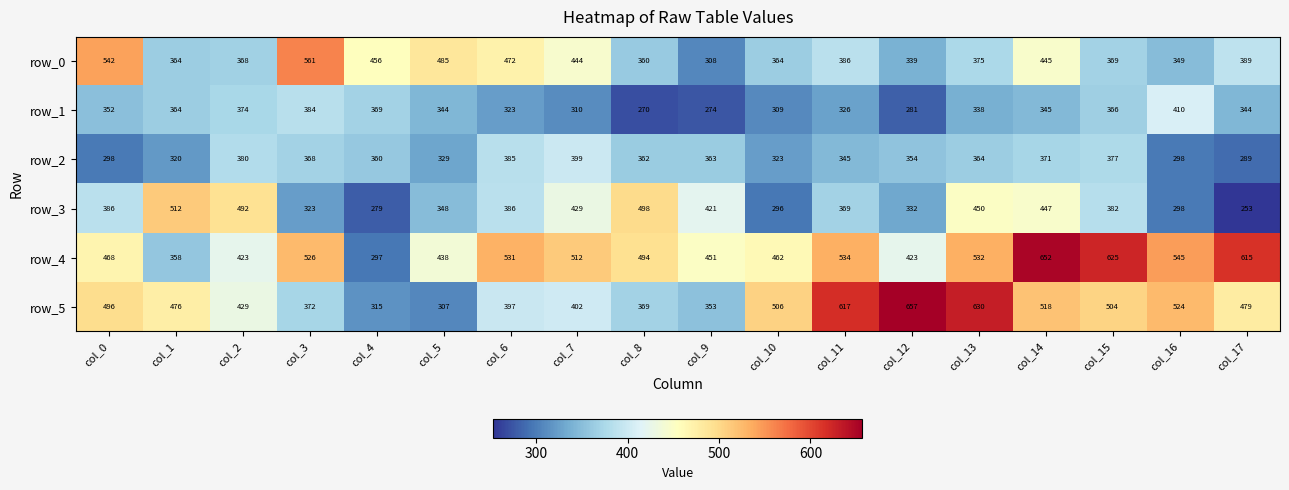

What is the difference between the maximum and minimum values in the row_5 series?

350